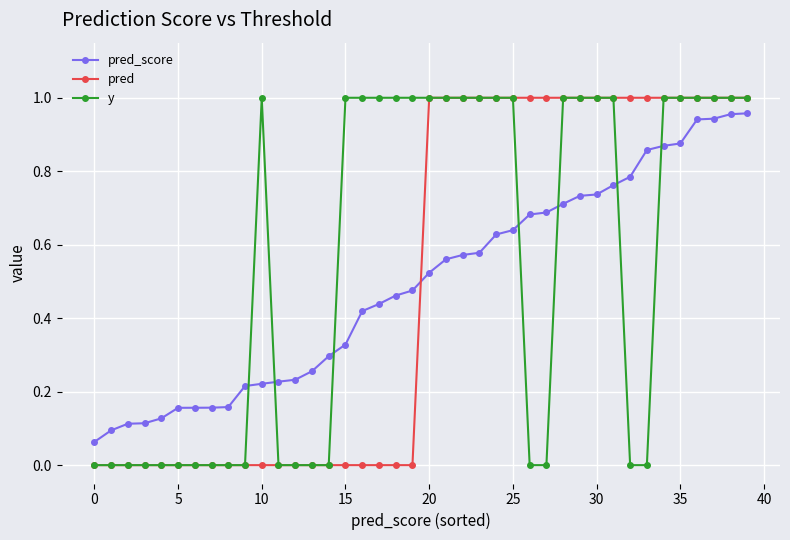

How many times do pred and pred_score cross each other?

1